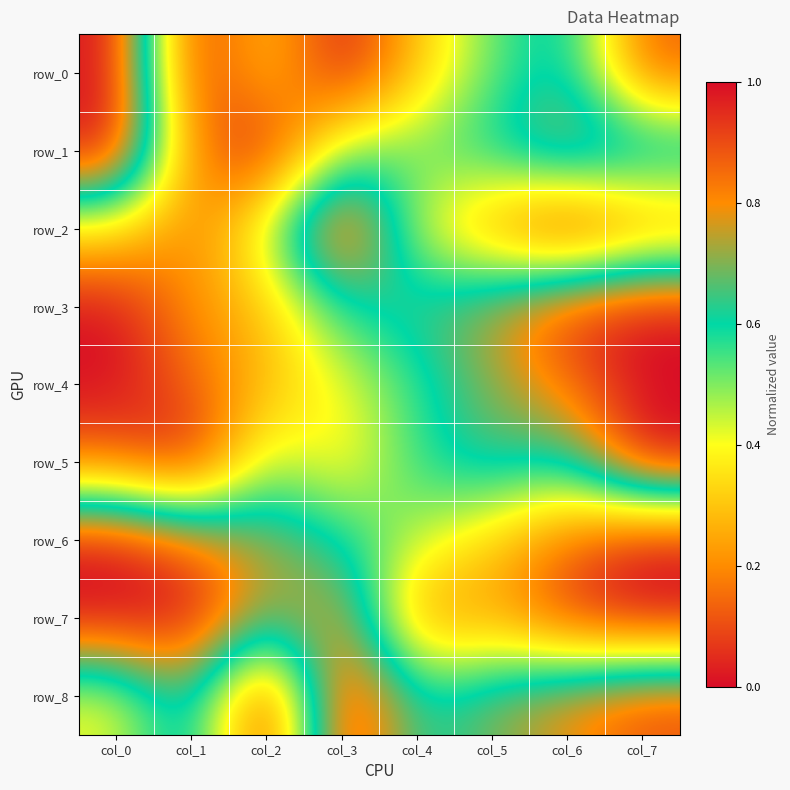

How many values in the row_1 series exceed 0?

7